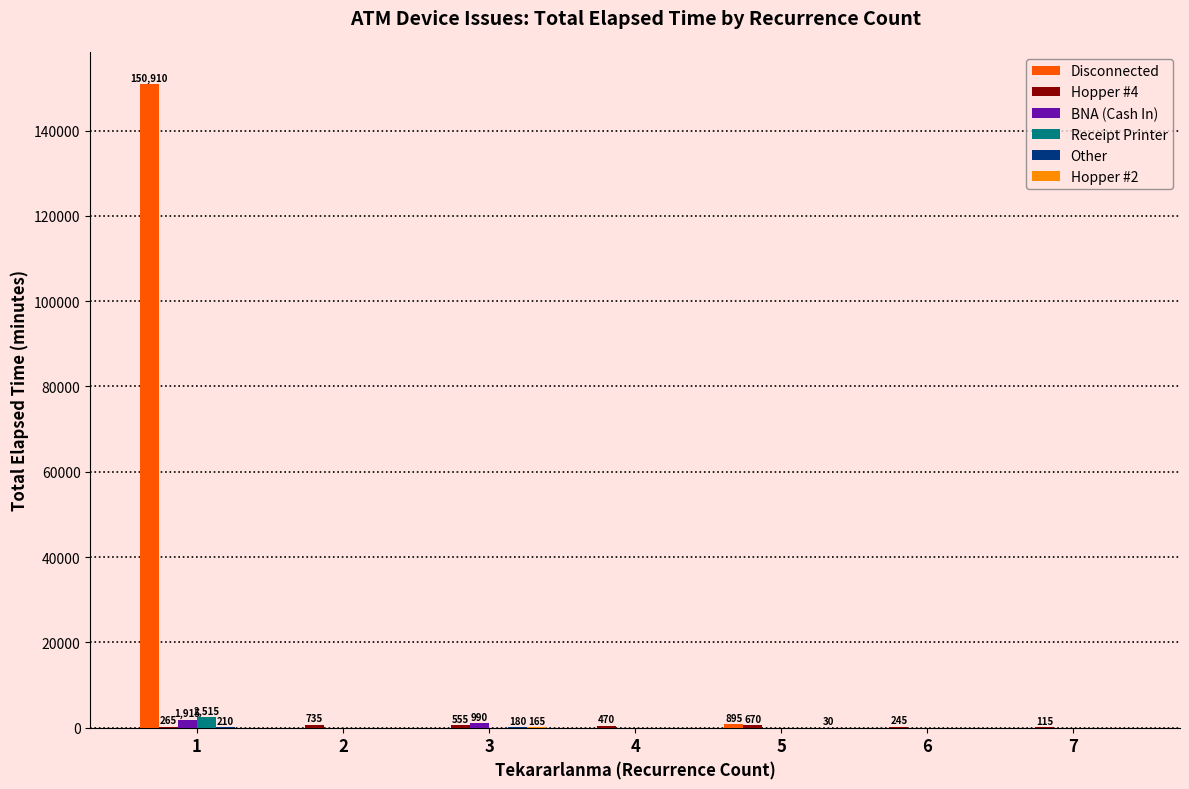

The value of BNA (Cash In) at 5 is 0. True or false?

True